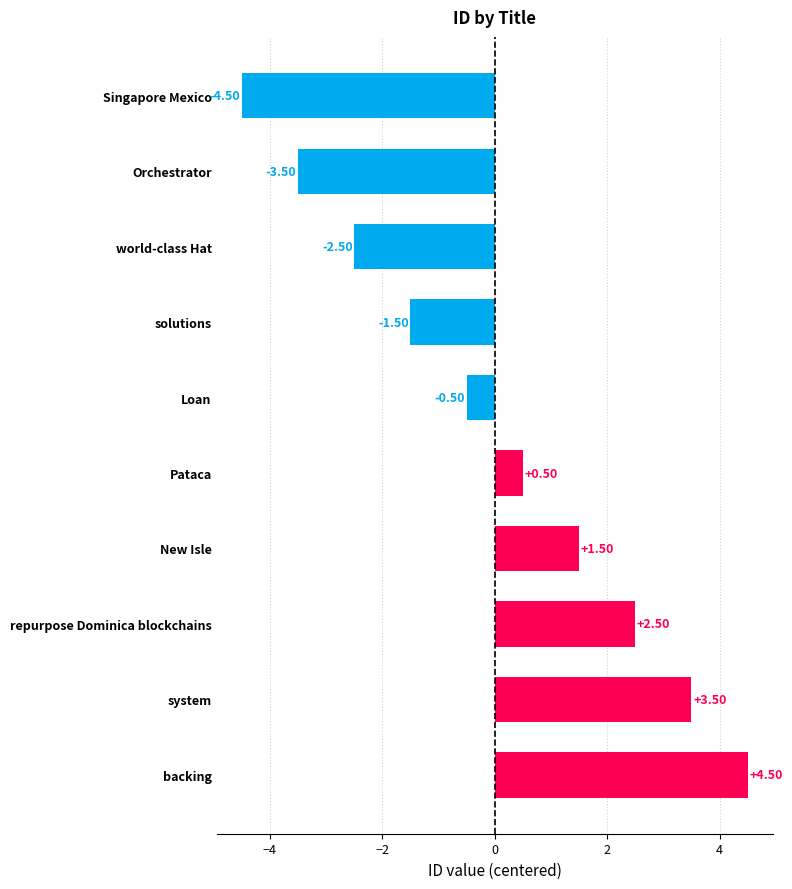

Between Pataca and system, which is larger?

system